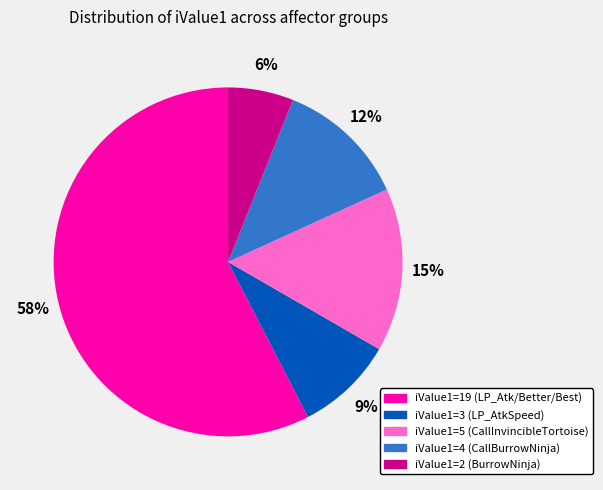

Do iValue1=4 (CallBurrowNinja) and iValue1=3 (LP_AtkSpeed) together represent more than half of the pie?

No